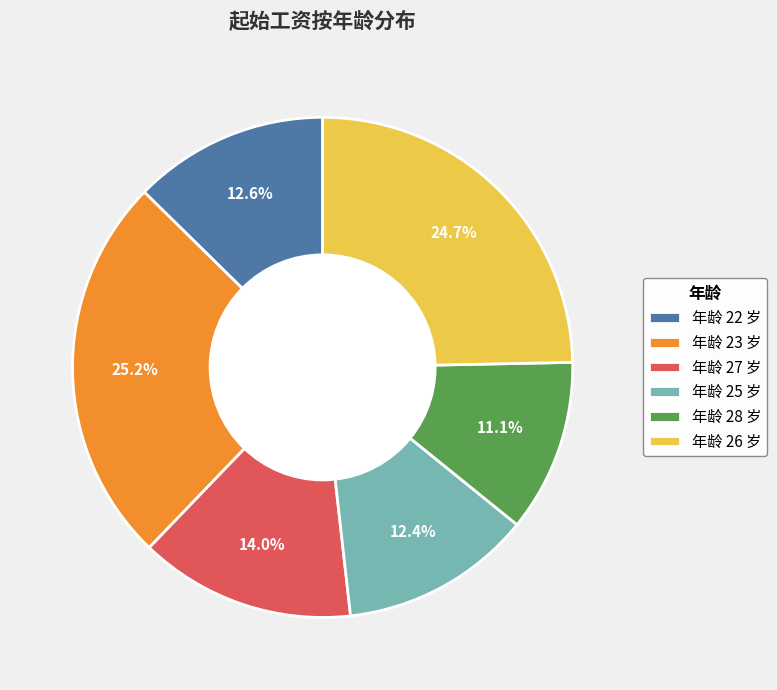

What is the ratio of the value at 年龄 25 岁 to the value at 年龄 28 岁?

1.1